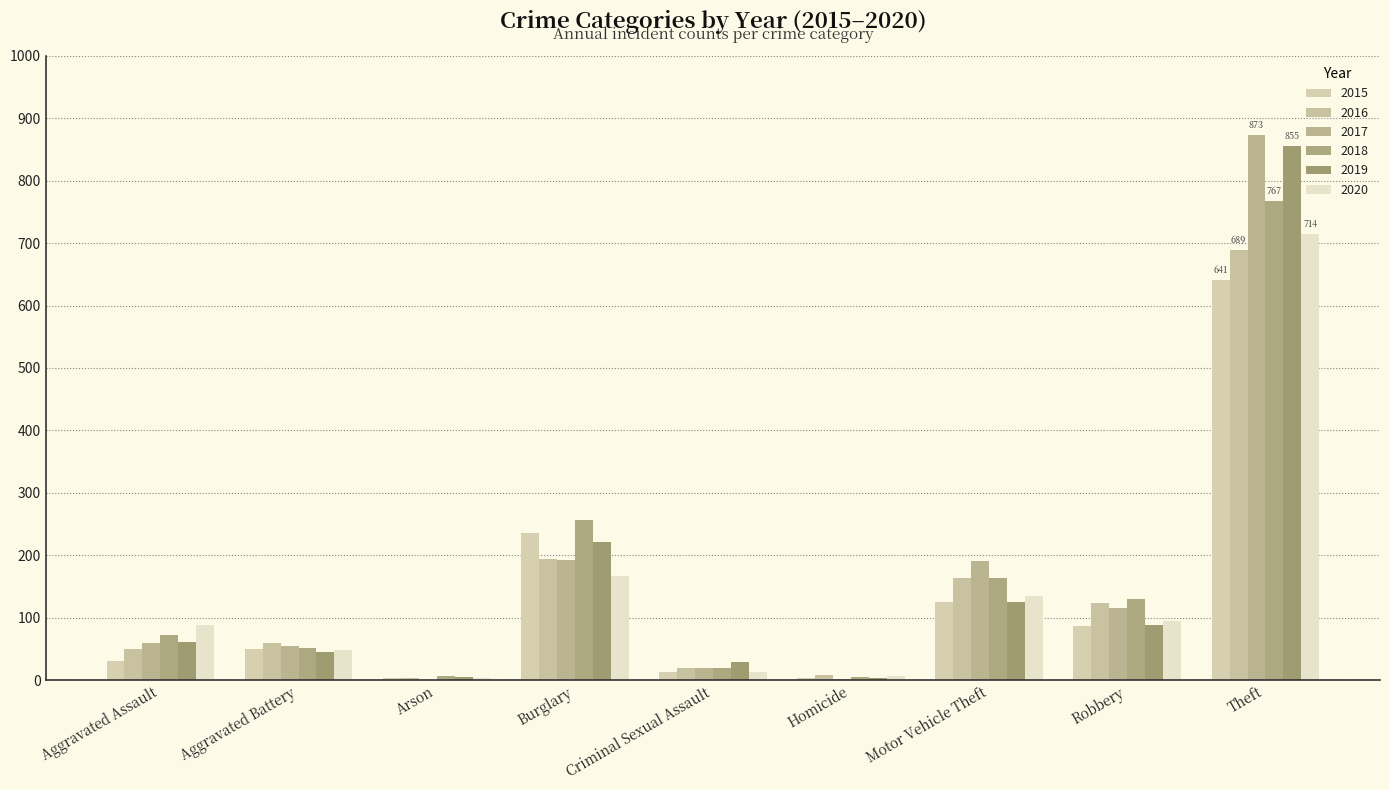

The 2017 series shows 1510 at Theft. True or false?

False